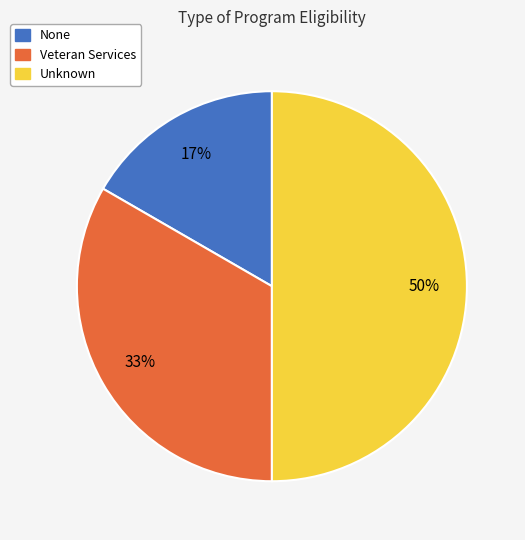

How many slices are in this pie chart?

3